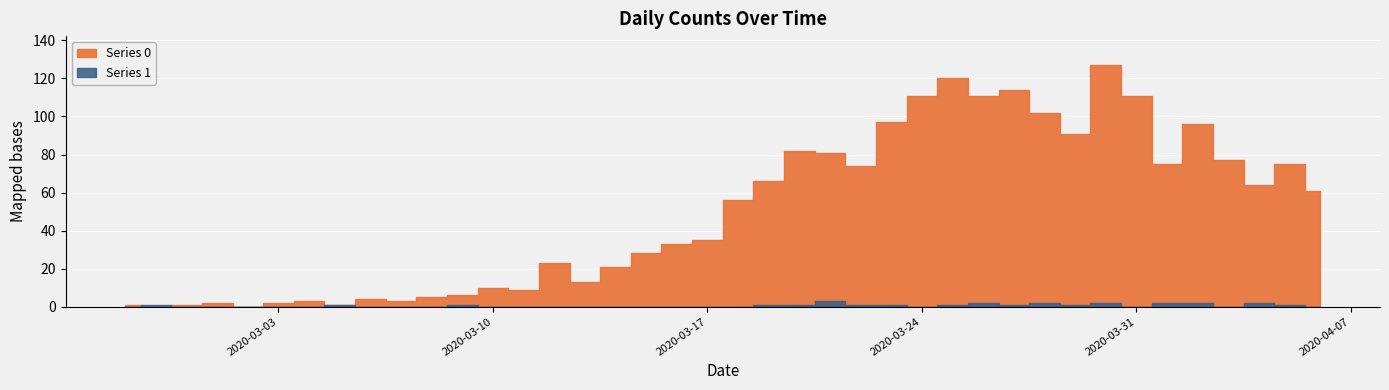

At which category does Series 0 reach its first local valley?

2020-02-28